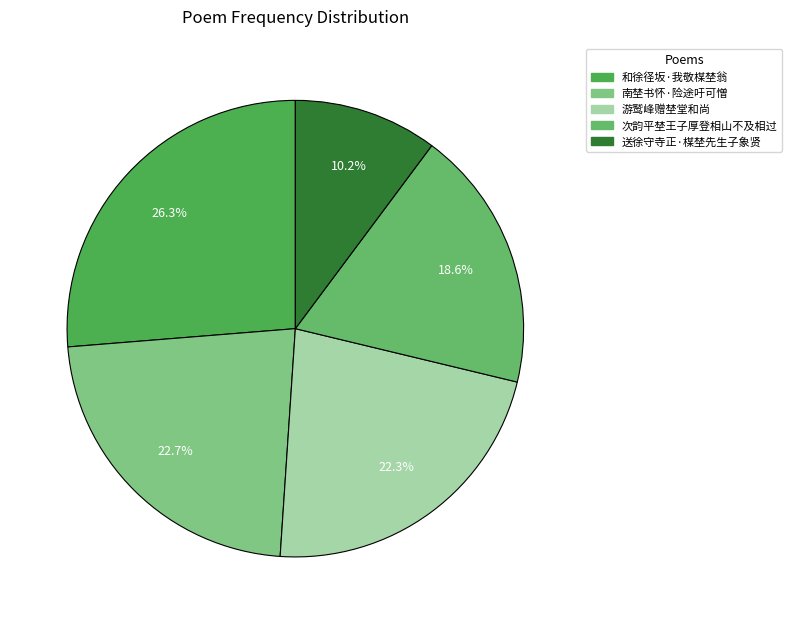

Does 次韵平埜王子厚登相山不及相过 account for over 50% of the chart?

No